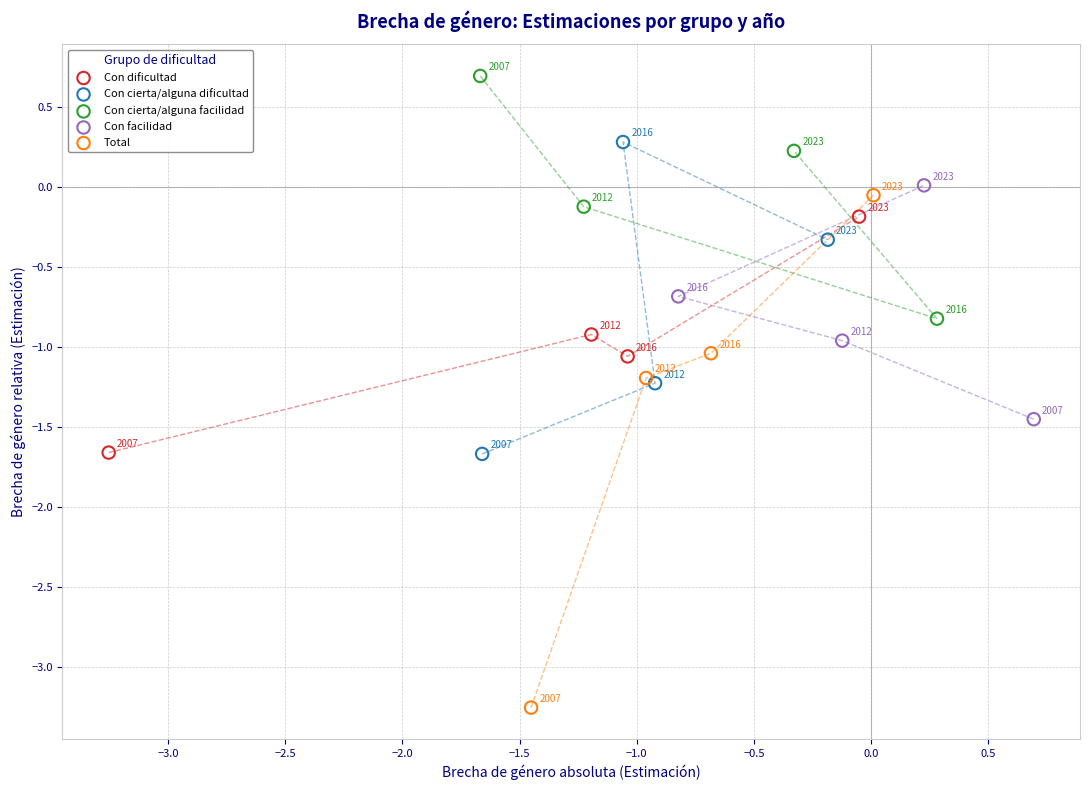

Which series contains the lowest Y value?

Total